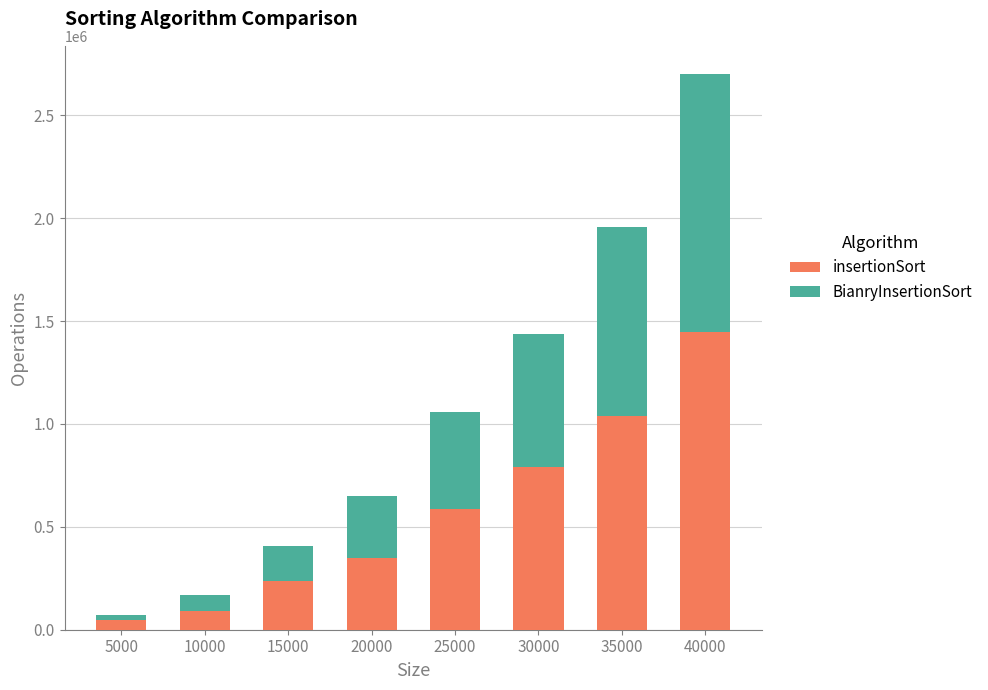

What is the highest value of the insertionSort series?

1448919